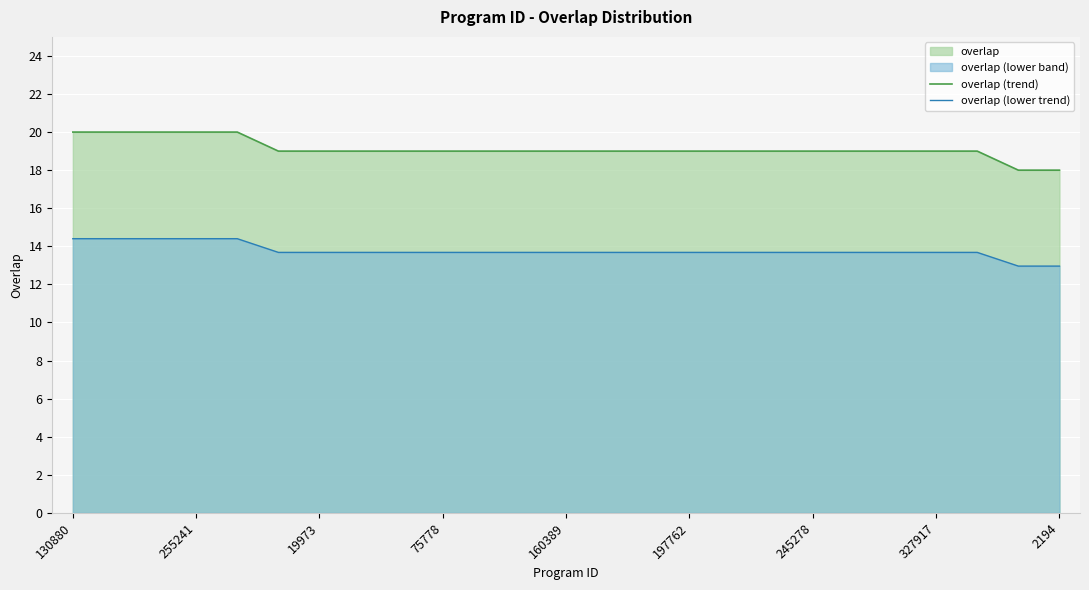

True or false: overlap (lower trend) has a value of 14.4 at 130880.

True